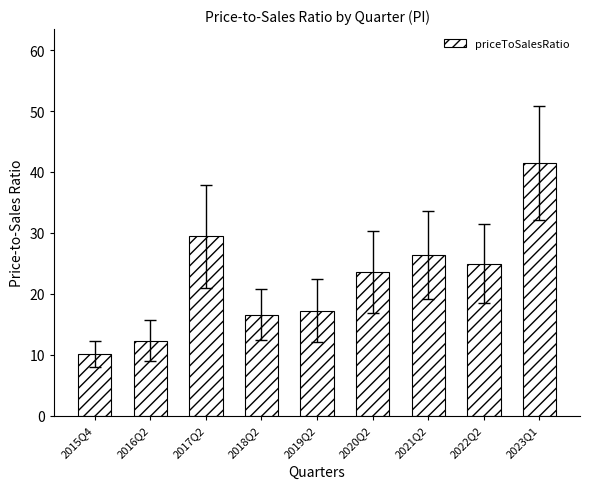

What is the average value?

22.4